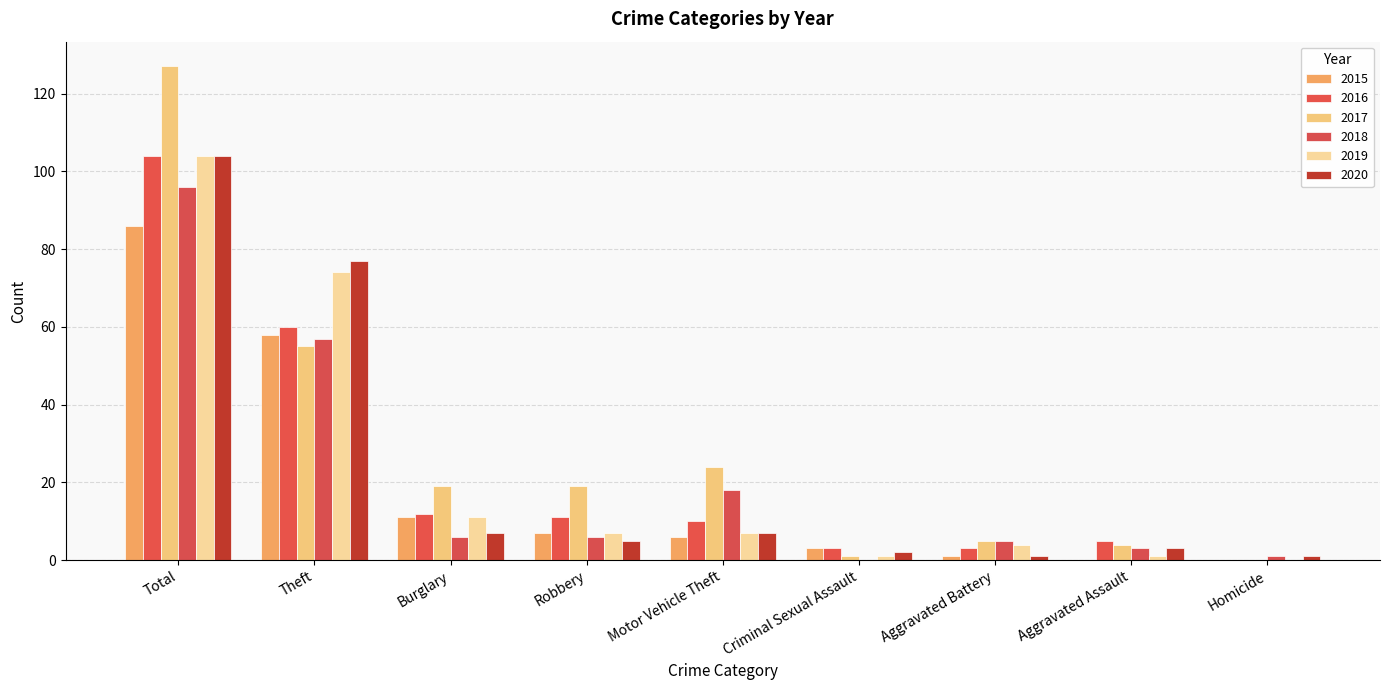

The 2016 series shows 5 at Criminal Sexual Assault. True or false?

False